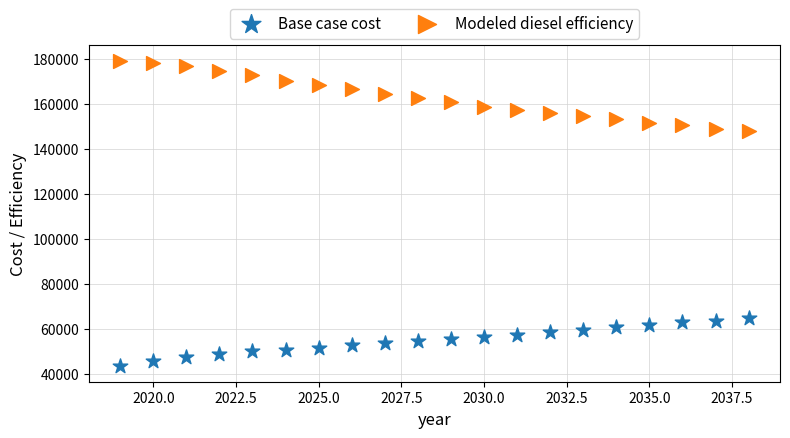

Across all data points, what is the range of Y values (max minus min)?

135653.8